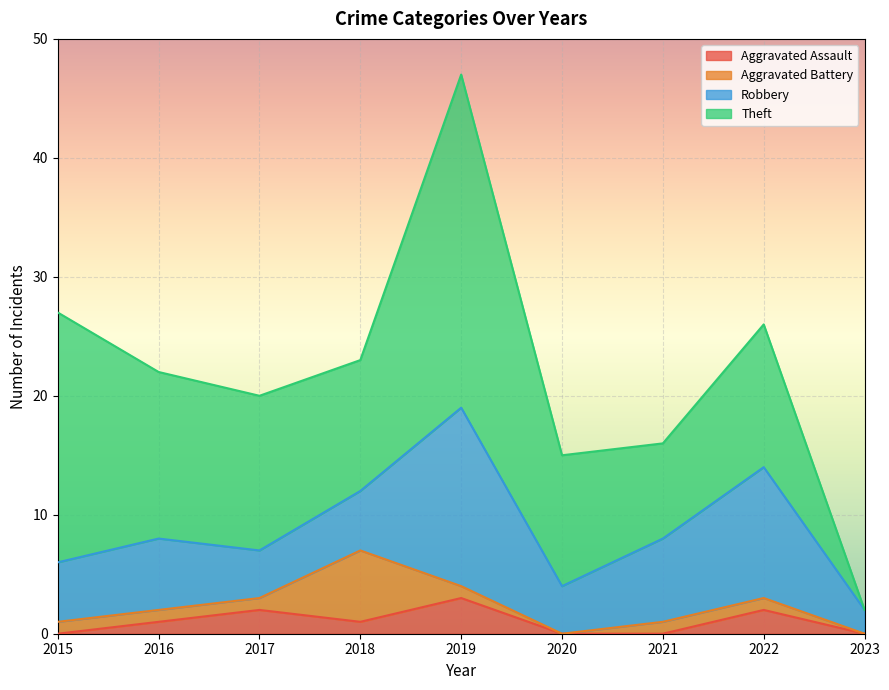

What is the total value across all series at 2016?

22